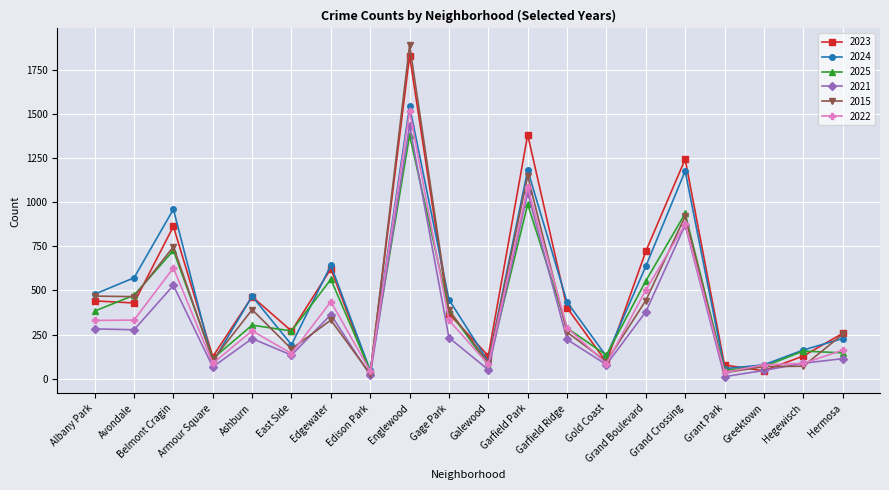

At which label does 2015 first exceed 332?

Albany Park